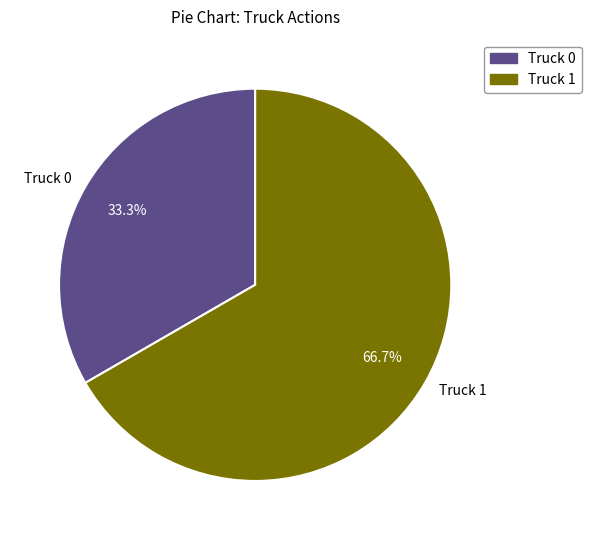

Which slice represents more than half of the pie?

Truck 1